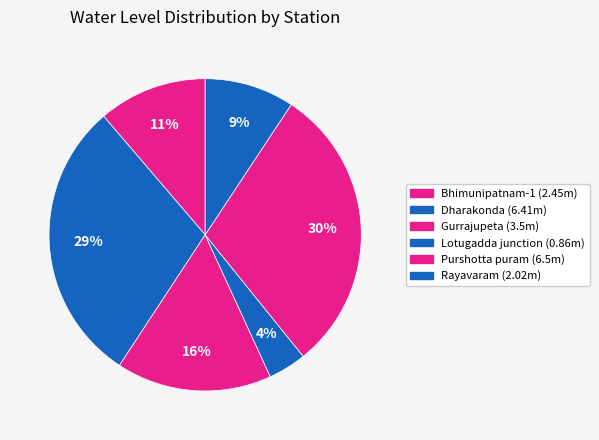

Is there a majority slice in this chart?

No